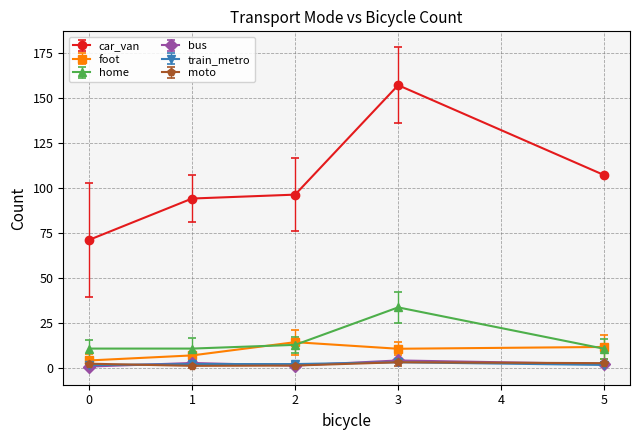

What are all the series names shown in the legend?

car_van, foot, home, bus, train_metro, moto